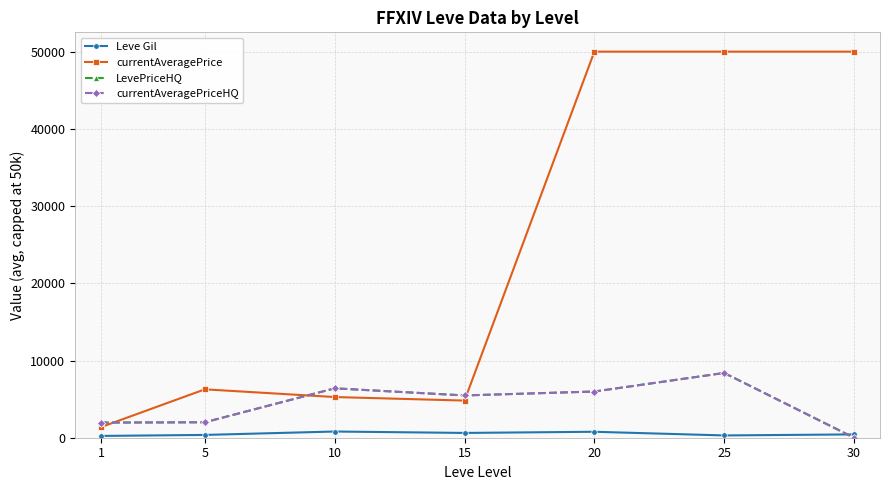

Does the chart have visible grid lines?

Yes